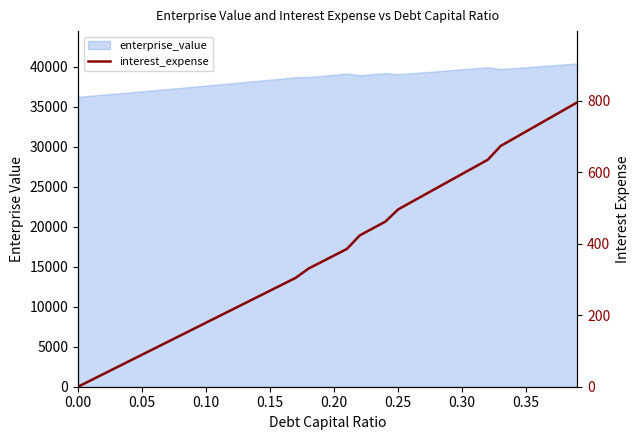

How many values are above zero?

39